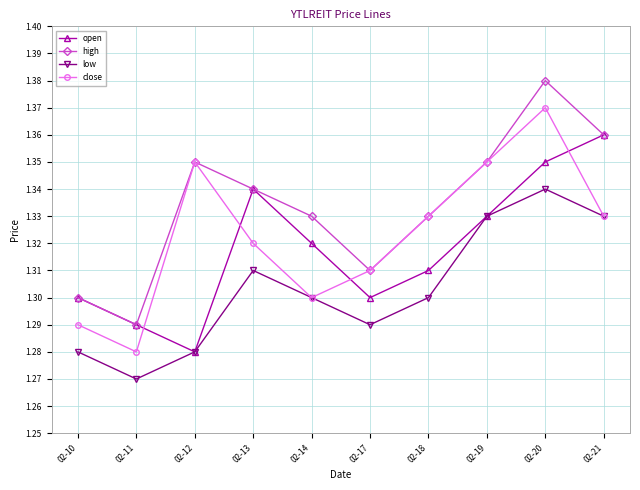

Between which two adjacent categories do open and close first intersect?

02-11 and 02-12